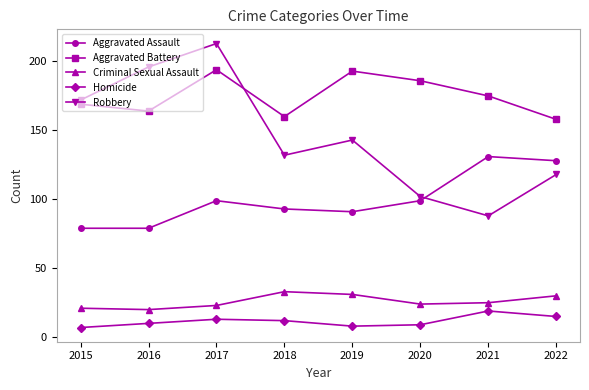

Reading left to right, extract all data points from this chart.

Aggravated Assault: 2015=79	2016=79	2017=99	2018=93	2019=91	2020=99	2021=131	2022=128
Aggravated Battery: 2015=169	2016=164	2017=194	2018=160	2019=193	2020=186	2021=175	2022=158
Criminal Sexual Assault: 2015=21	2016=20	2017=23	2018=33	2019=31	2020=24	2021=25	2022=30
Homicide: 2015=7	2016=10	2017=13	2018=12	2019=8	2020=9	2021=19	2022=15
Robbery: 2015=172	2016=196	2017=213	2018=132	2019=143	2020=102	2021=88	2022=118